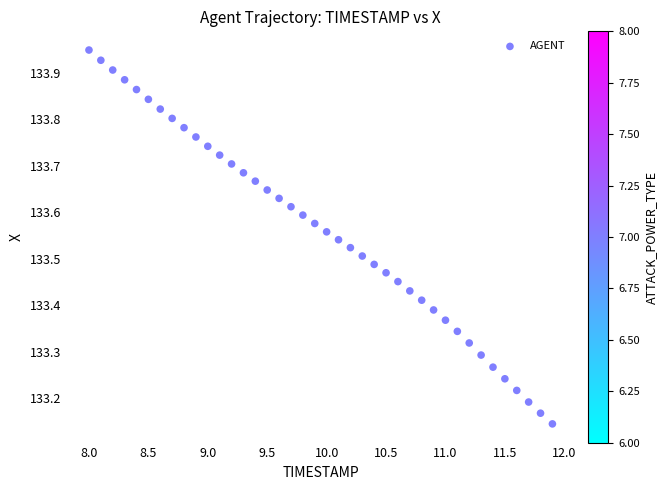

What is the range of Y values (max minus min)?

0.8